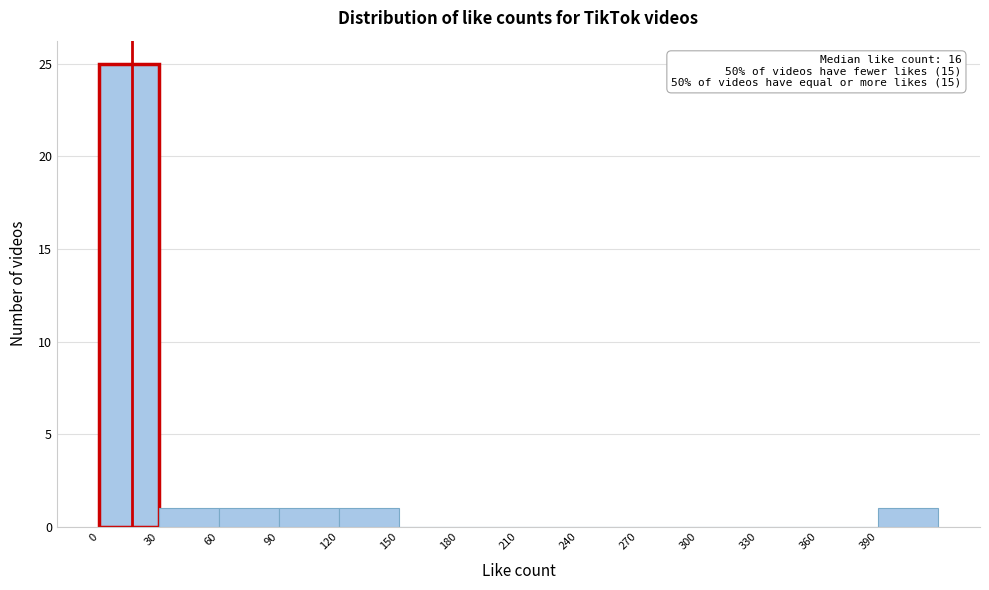

Which range on the x-axis has the tallest bar?

0 to 30